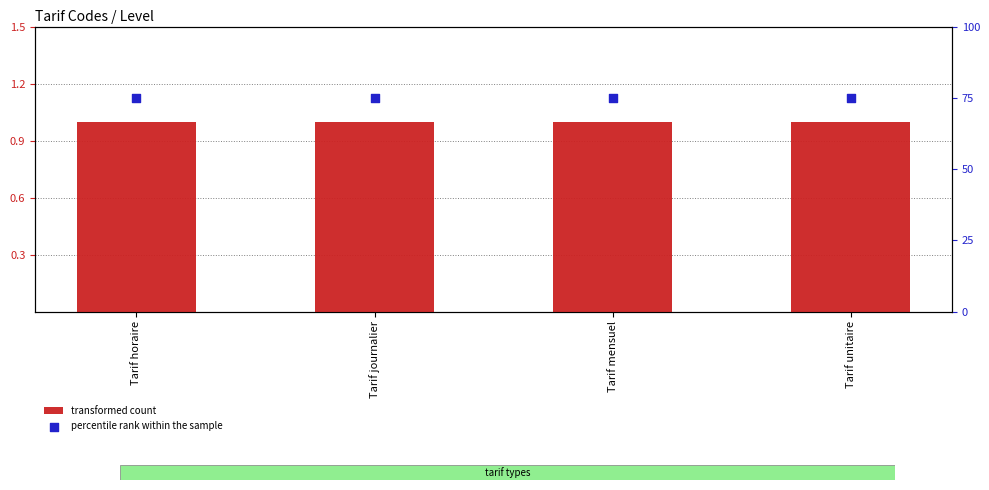

What are all the series names shown in the legend?

transformed count, percentile rank within the sample